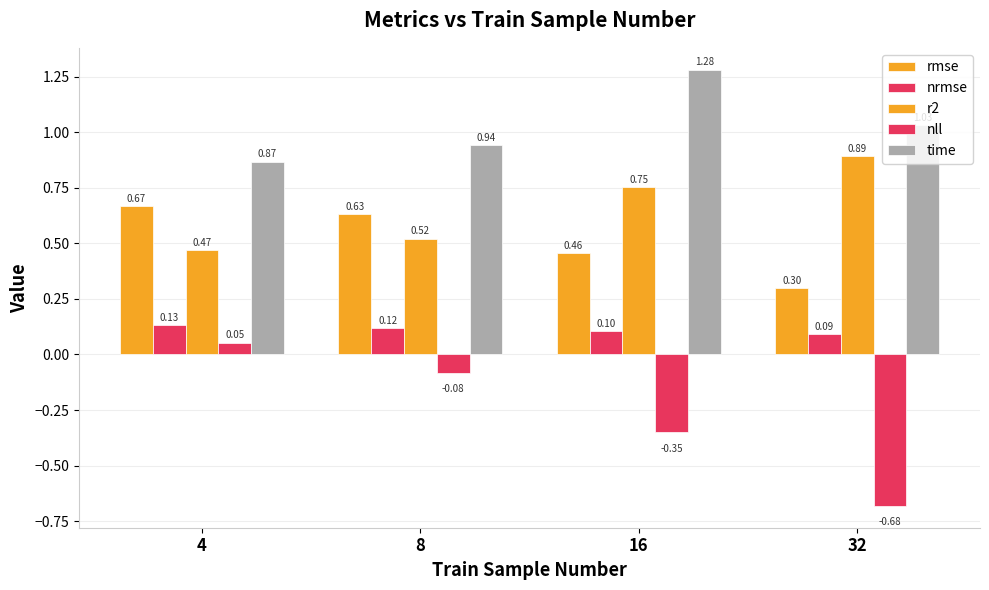

The value of rmse at 4 is 1.0. True or false?

False